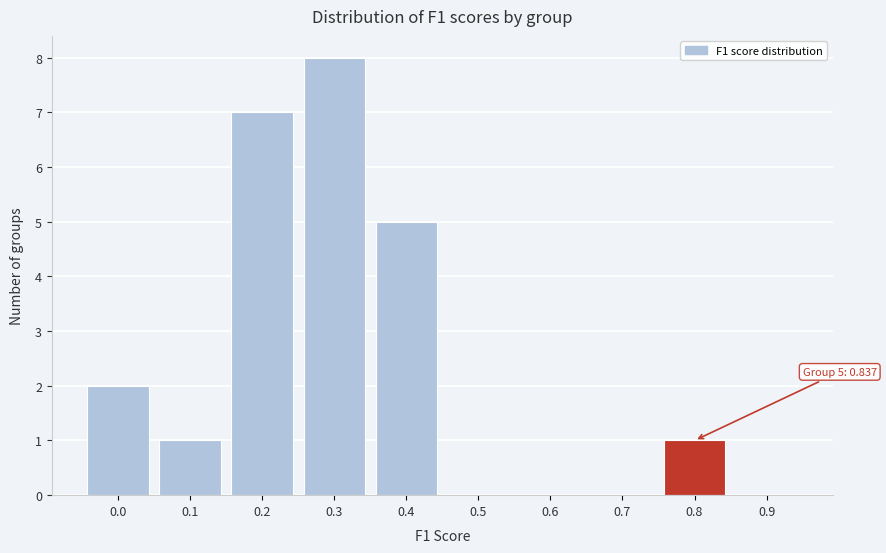

Reading left to right, transcribe all the data shown in this chart.

0.0=2	0.1=1	0.2=7	0.3=8	0.4=5	0.5=0	0.6=0	0.7=0	0.8=1	0.9=0